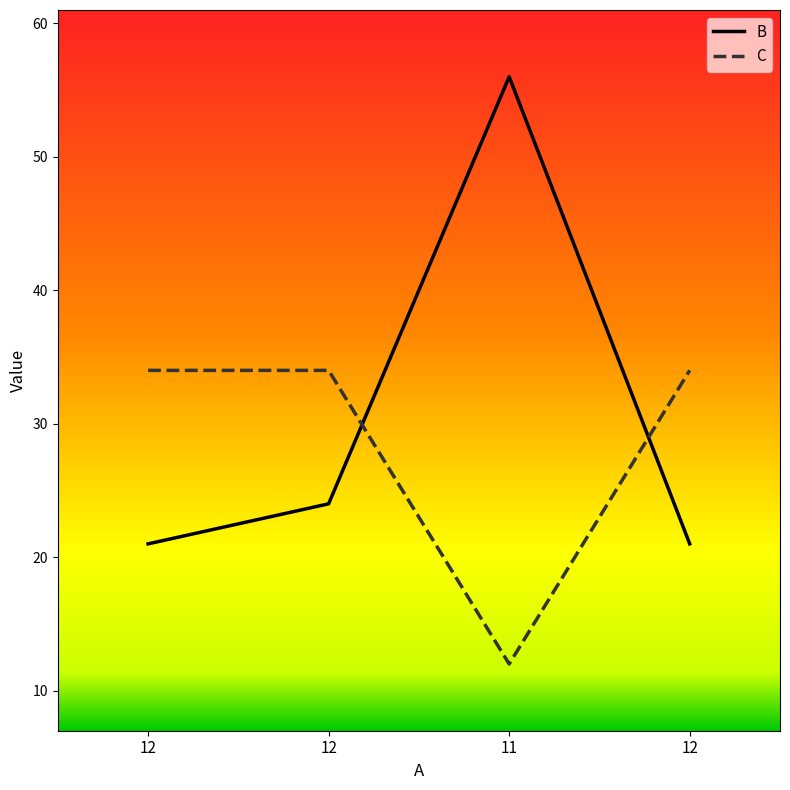

Is this an area chart (filled region under the line)?

No